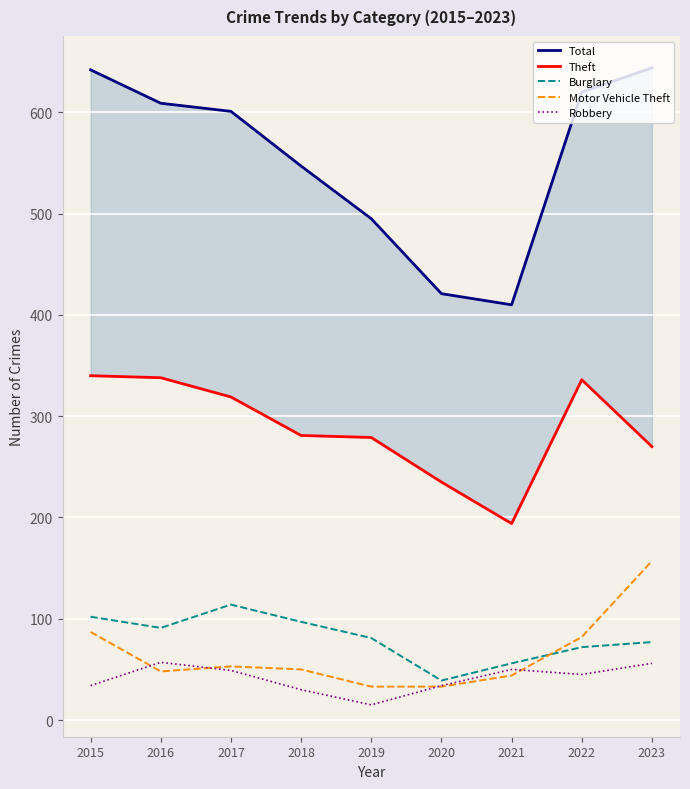

How many interior local valleys does the Motor Vehicle Theft series have?

1